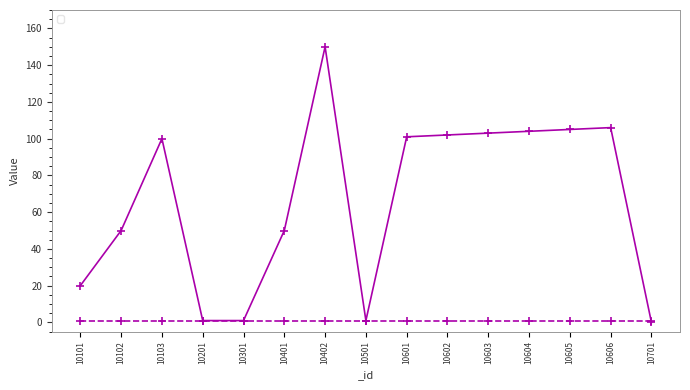

Which label corresponds to the largest value in the chart?

10402